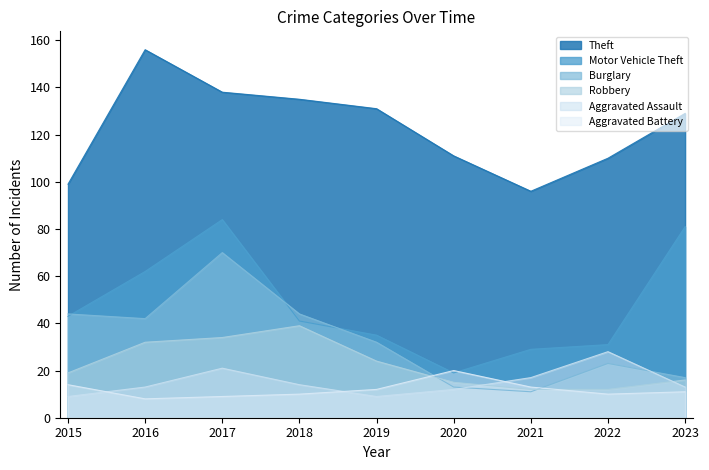

How many lines are shown in the chart?

6